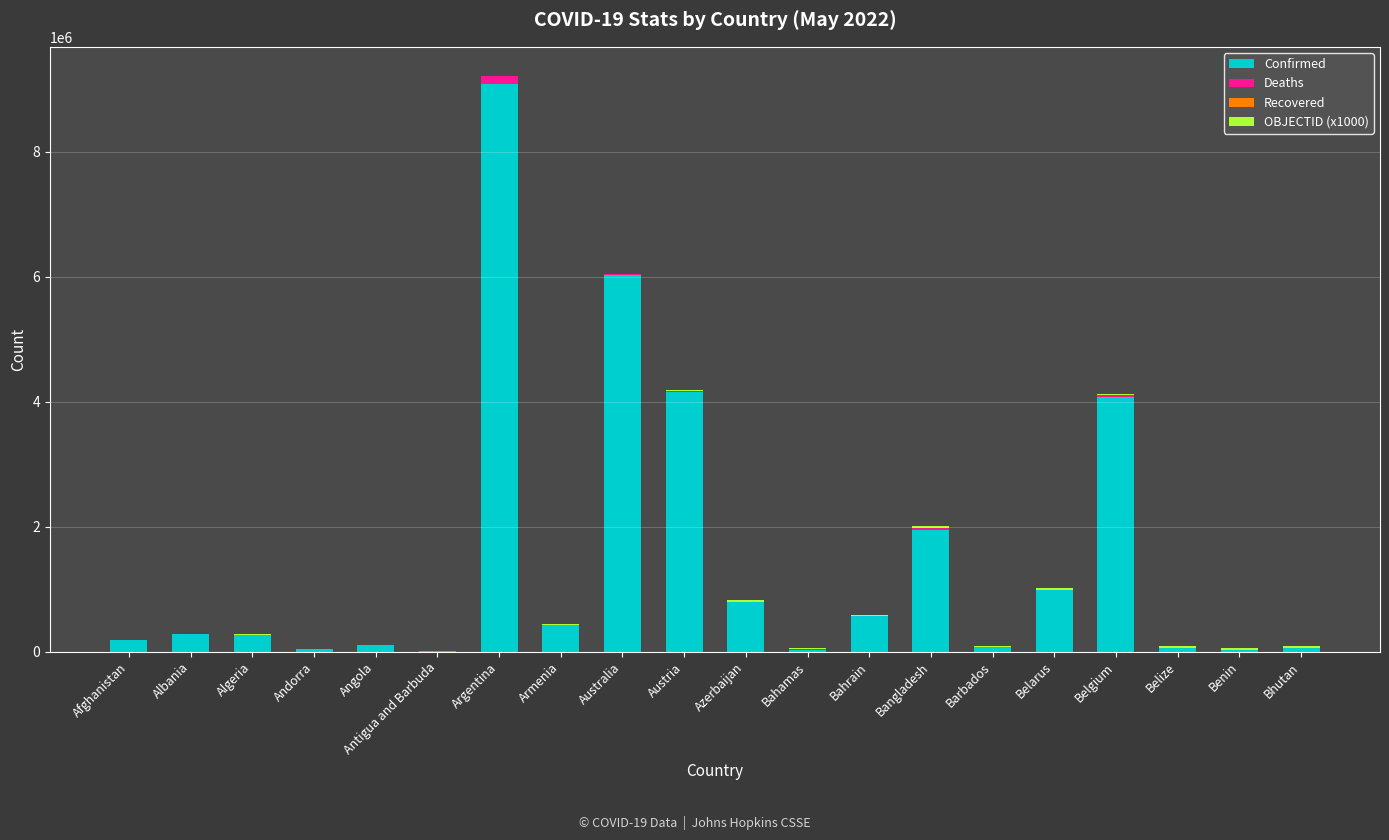

At which category is the sum across all series the highest?

Argentina